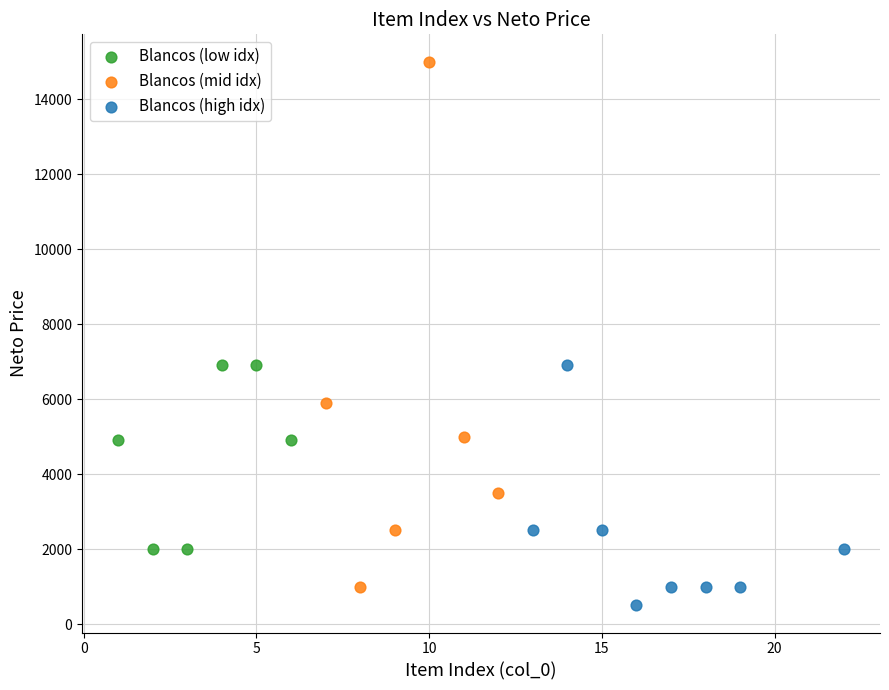

Which series reaches the minimum Y coordinate?

Blancos (high idx)